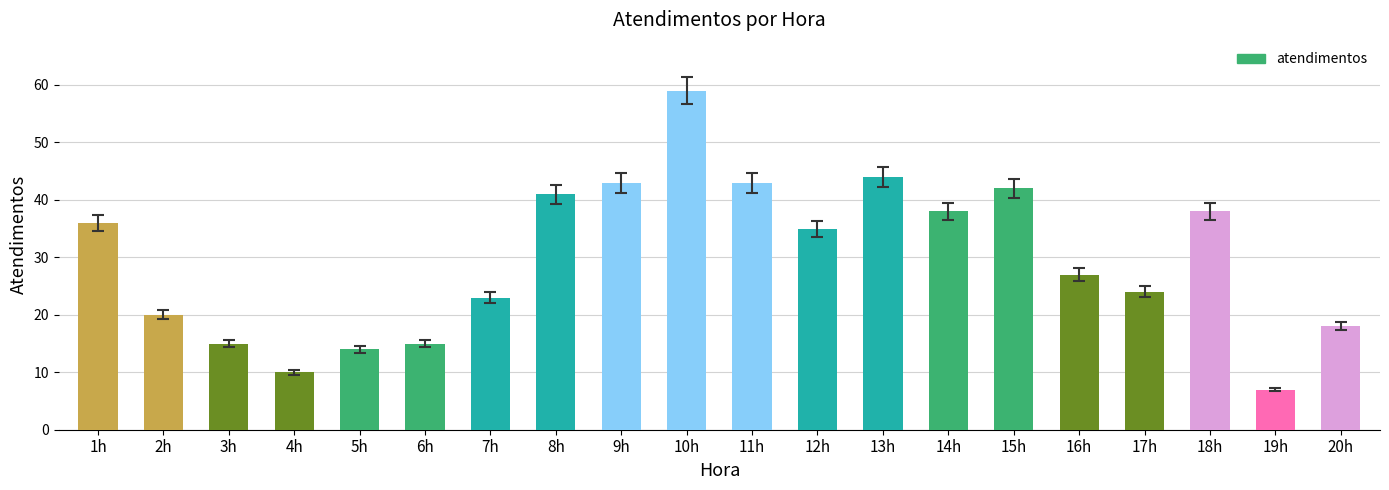

What is the label of the 17th bar from the left?

17h